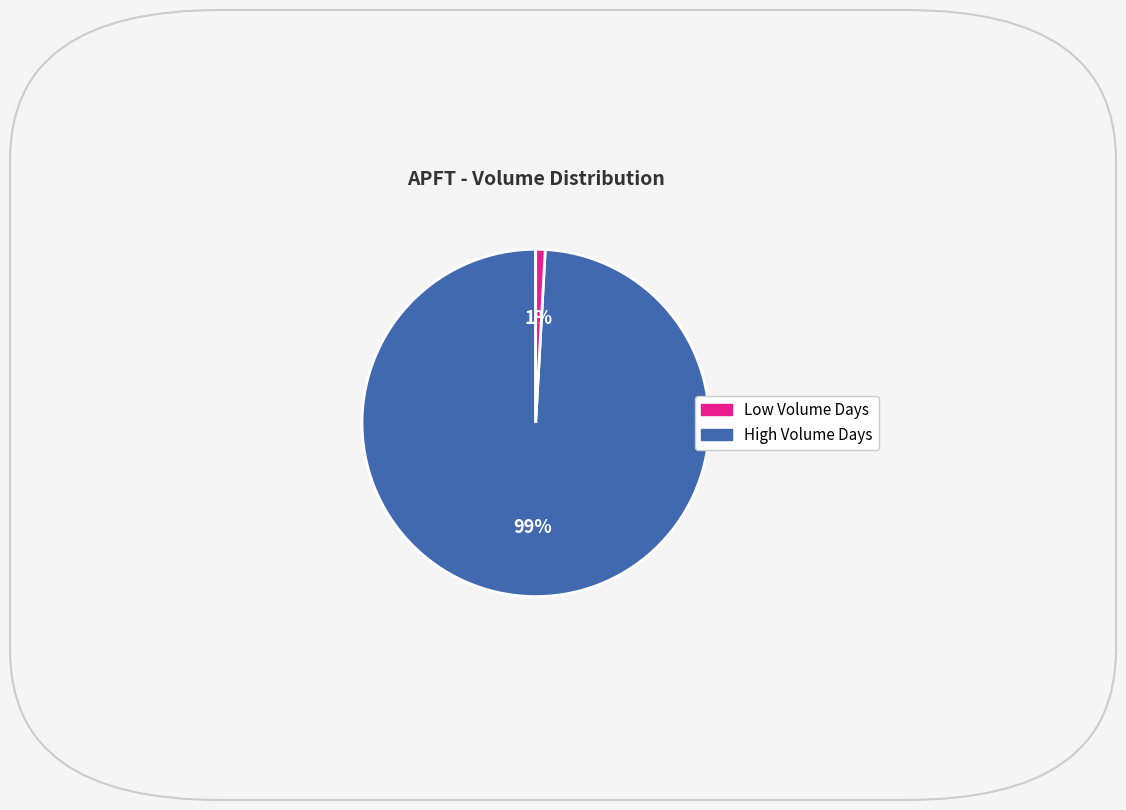

Does any single category account for the majority?

Yes